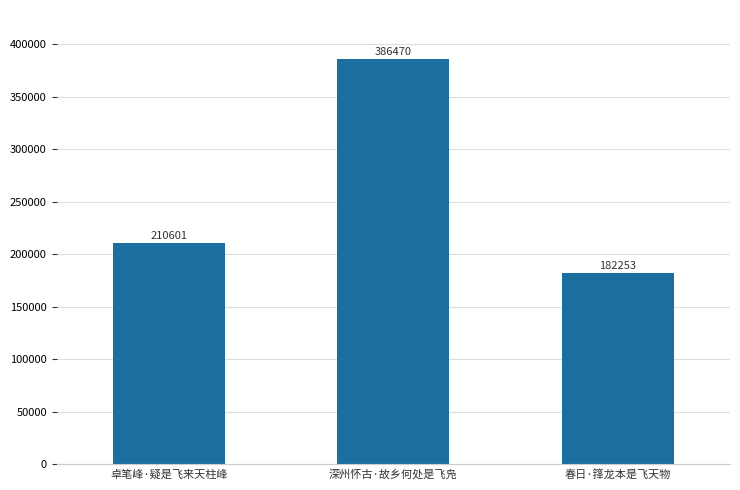

What is the average value?

259775